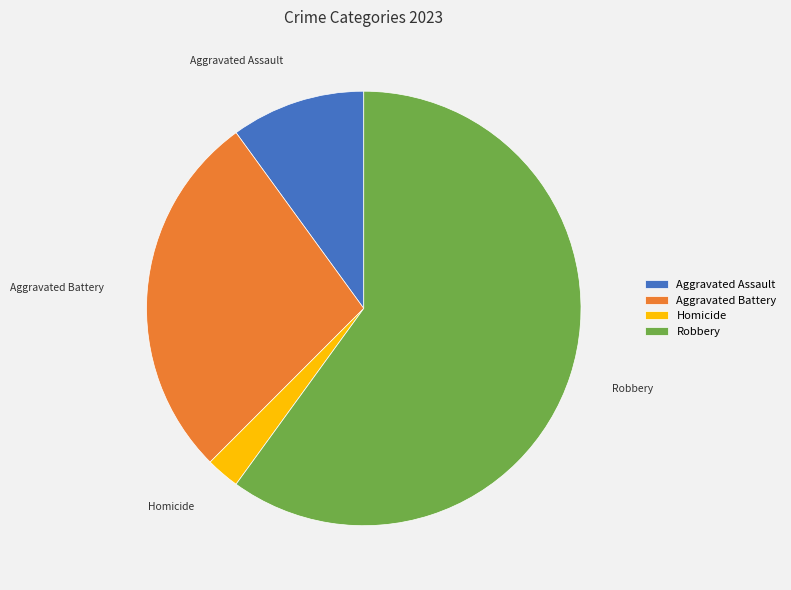

Do Homicide and Robbery together represent more than half of the pie?

Yes